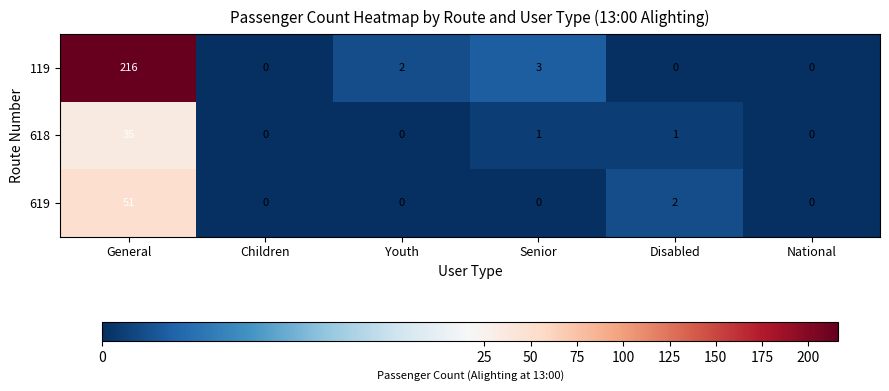

What is the average value of the 618 series?

6